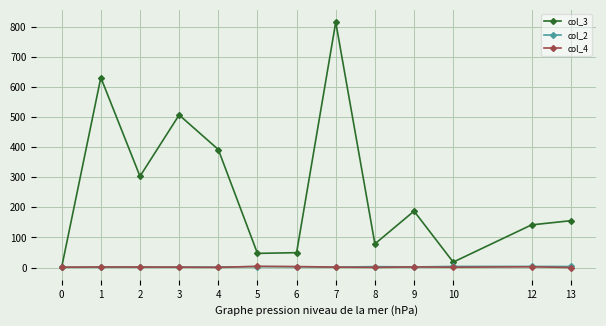

How many lines are shown in the chart?

3